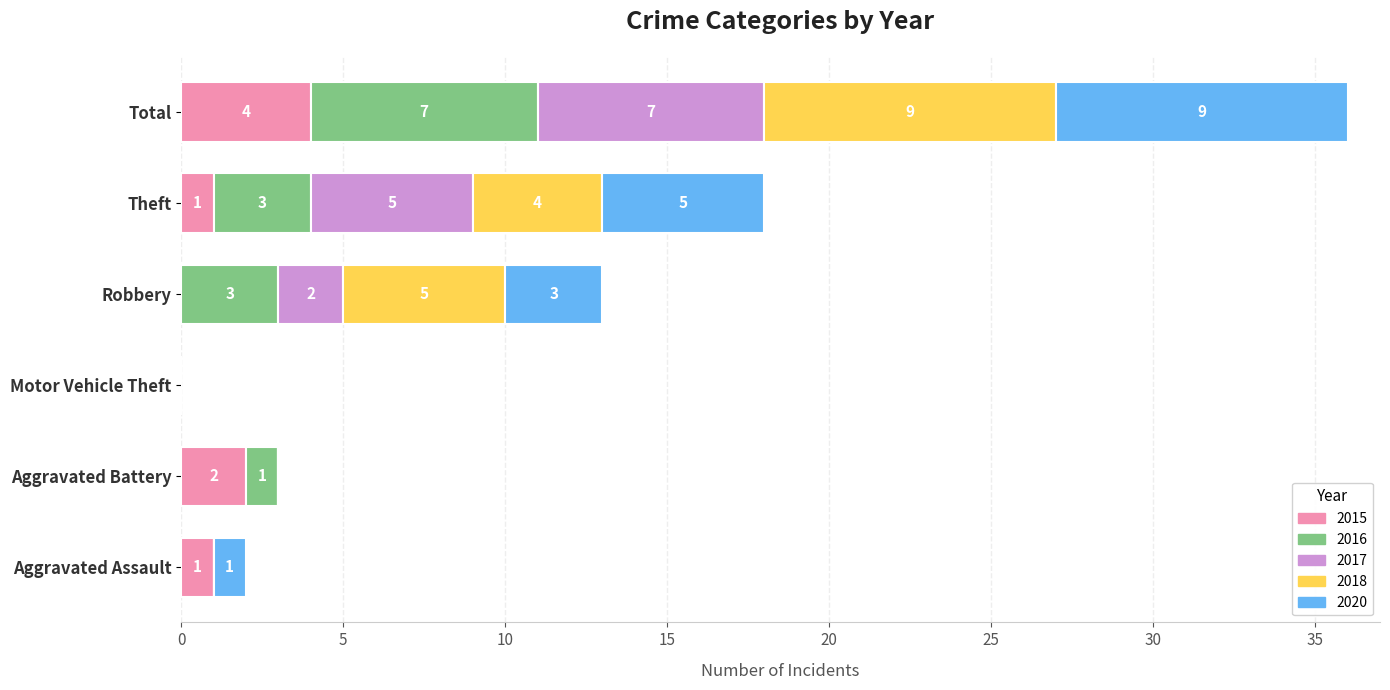

Count the number of data series in this chart.

5